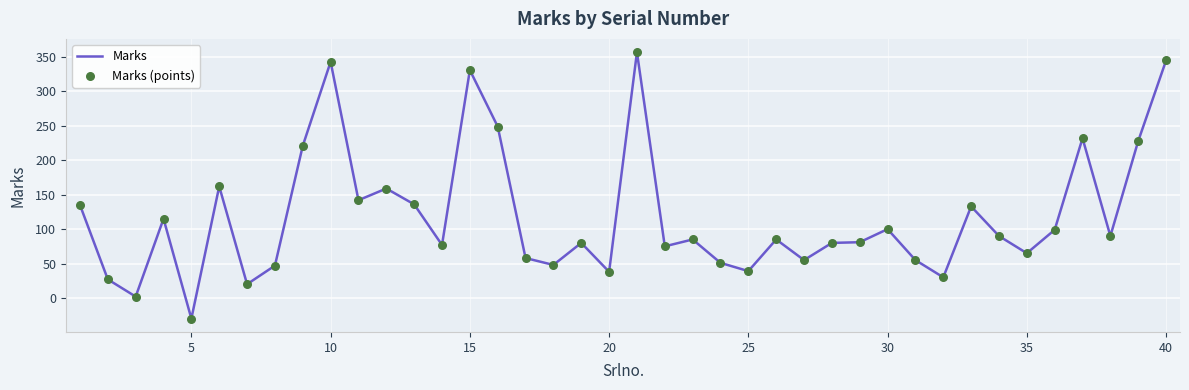

What is the maximum value shown in the chart?

357